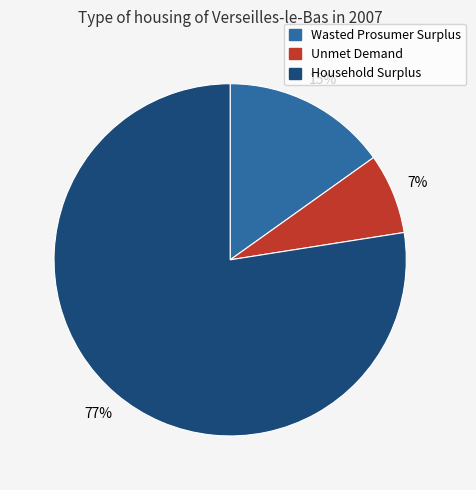

Does Unmet Demand represent more than half of the total?

No